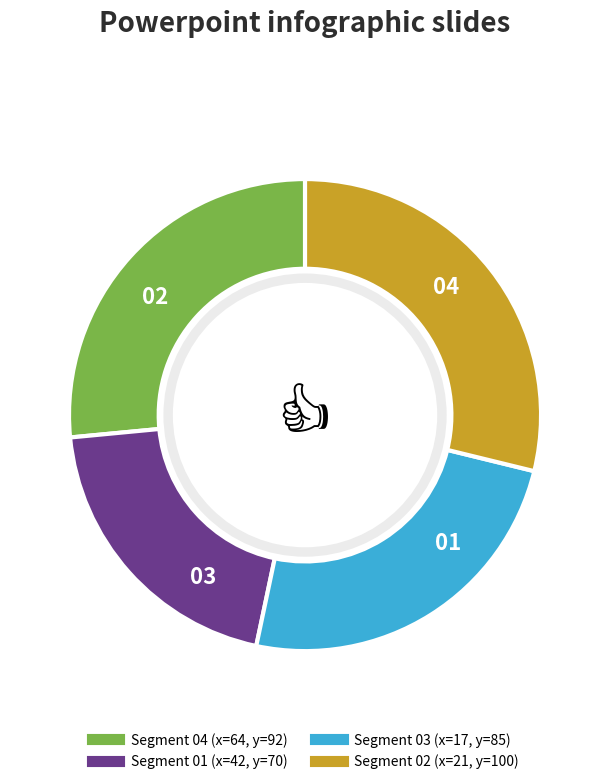

Is there a majority slice in this chart?

No